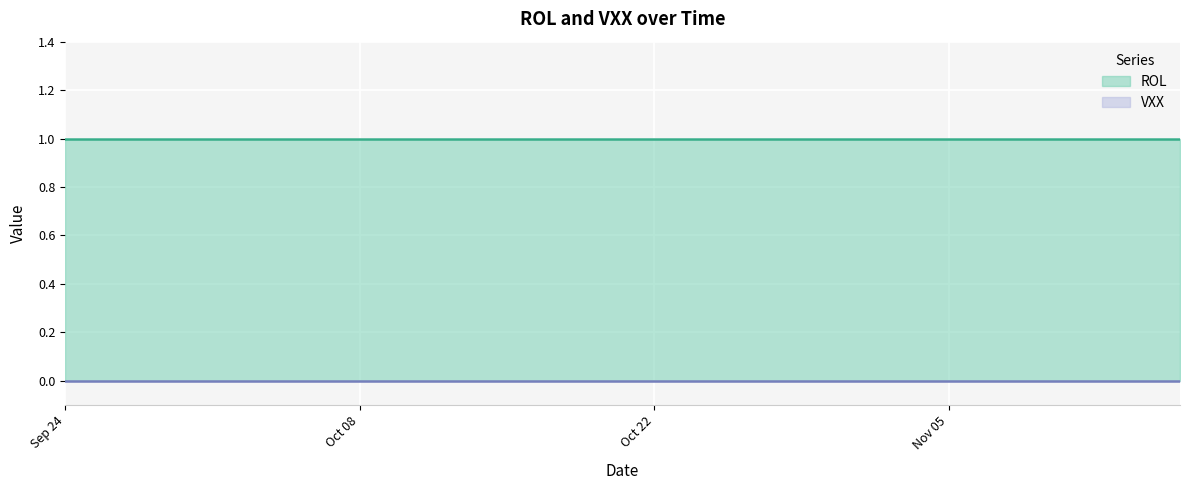

True or false: VXX and ROL intersect in this chart.

False